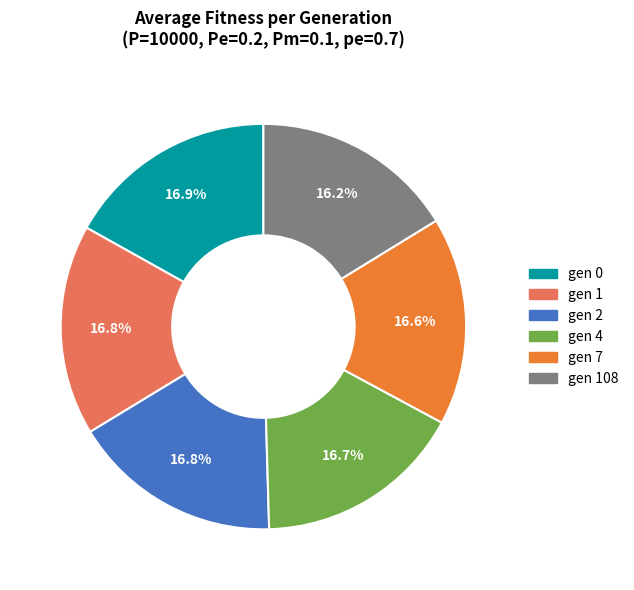

Approximately how many times larger is the value at gen 2 compared to gen 108?

1.0